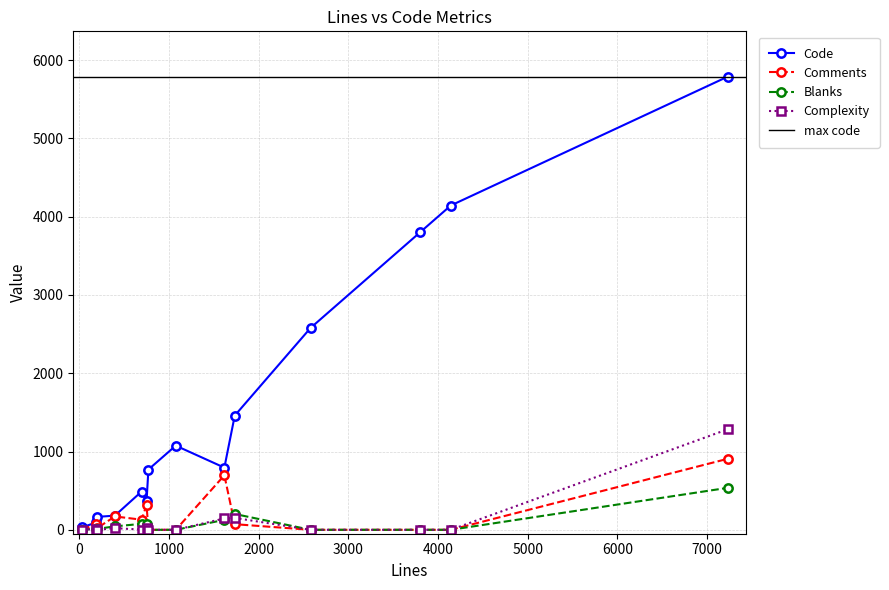

How many lines are shown in the chart?

4